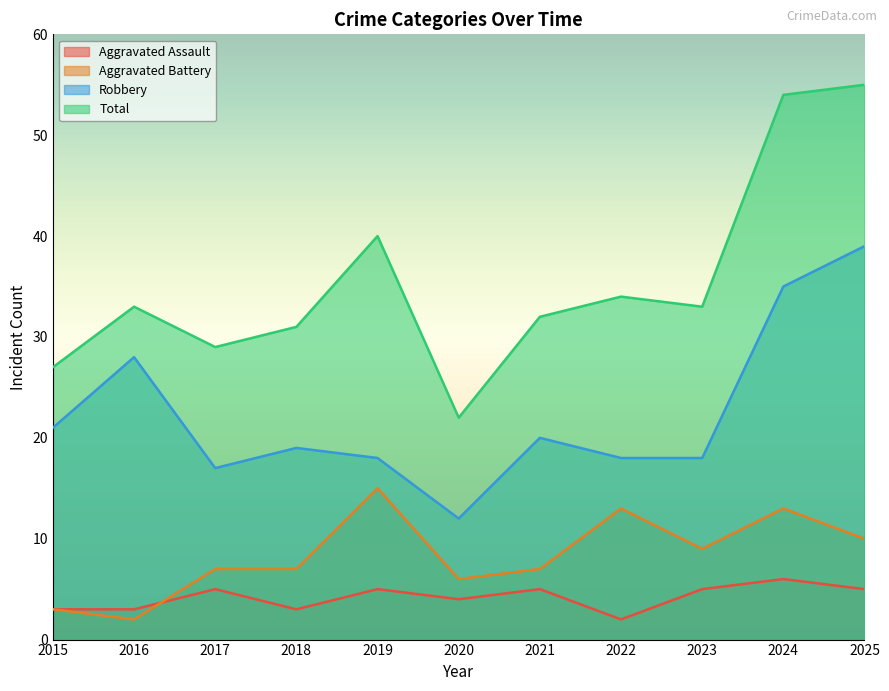

The Aggravated Battery series shows 10 at 2017. True or false?

False